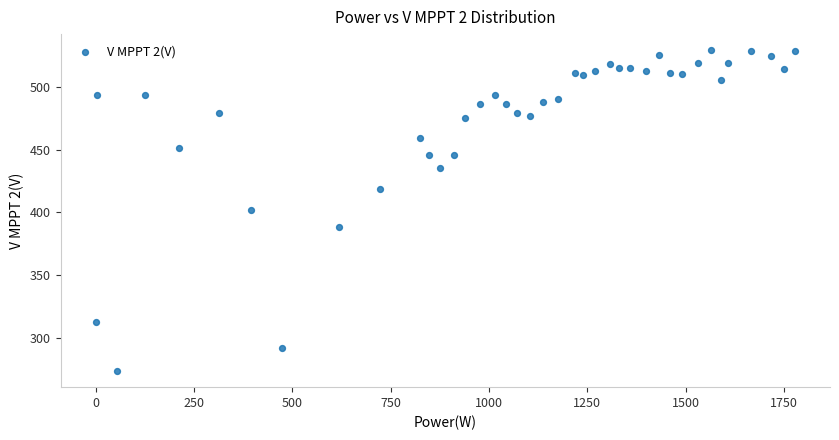

What is the range of X values (max minus min)?

1778.0